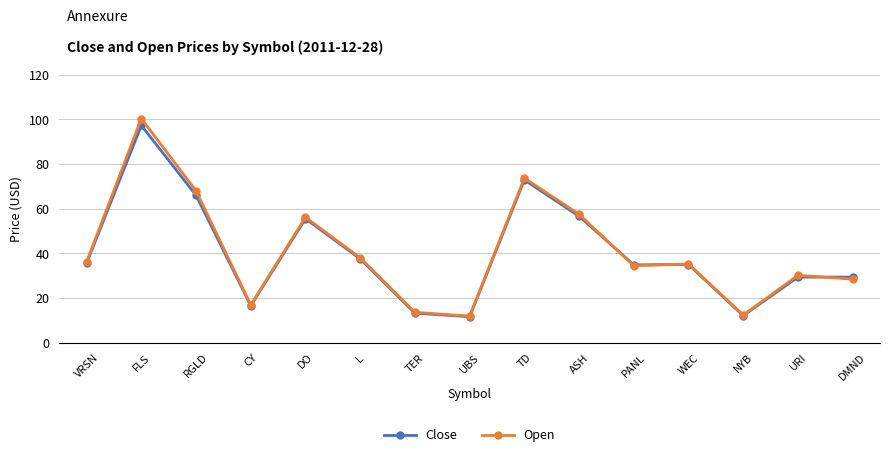

What is the highest value of the Open series?

100.4